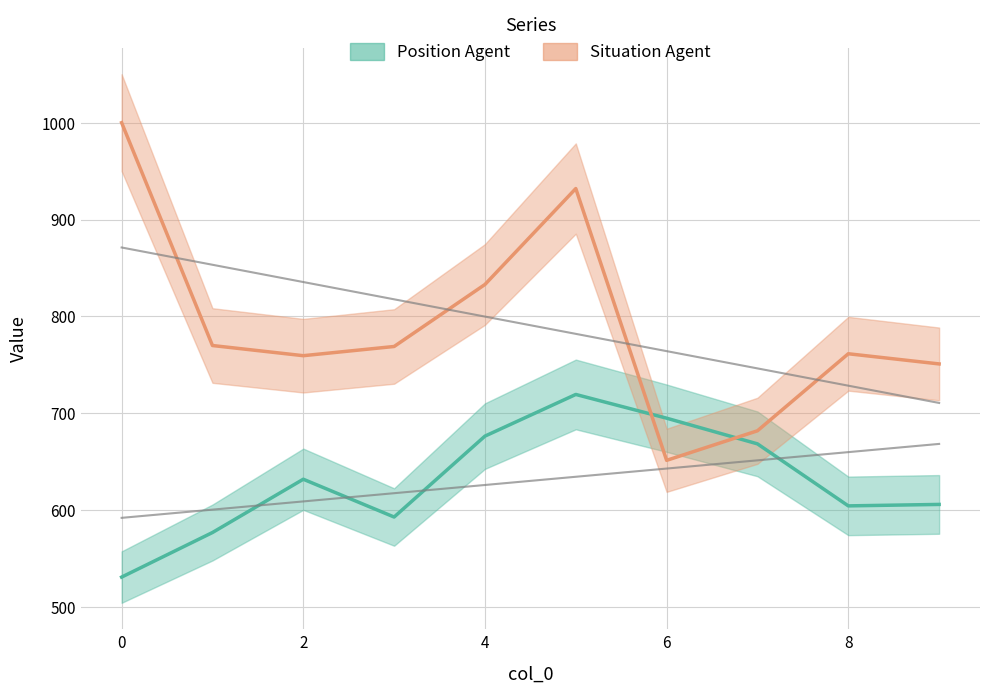

How many interior local valleys does the Position Agent series have?

2